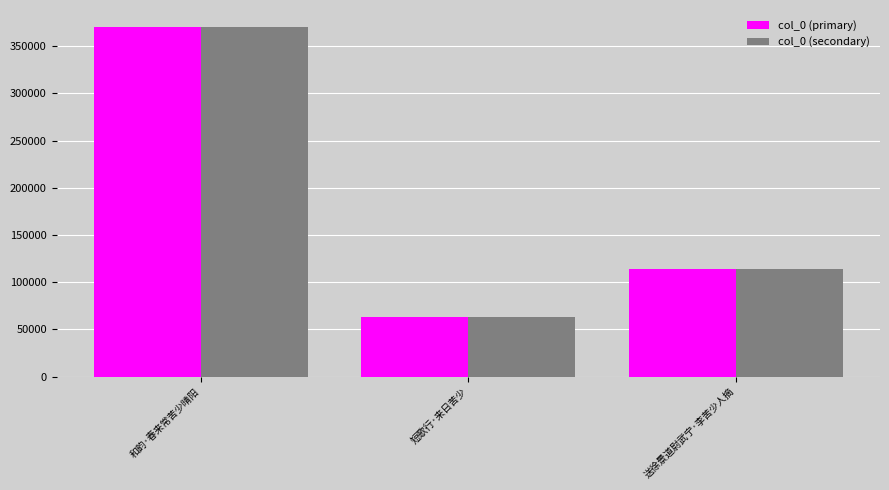

The col_0 (secondary) series shows 557304 at 和韵·春来常苦少晴阳. True or false?

False